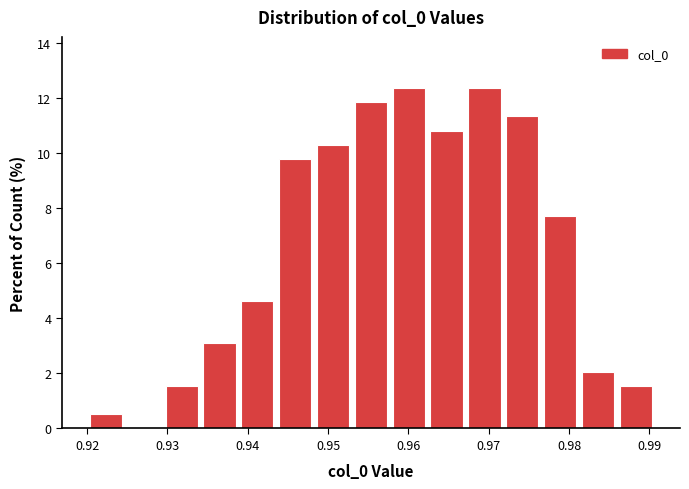

Reading left to right, list every bar in this chart as the range it spans on the x-axis followed by its height. Neither the bar edges nor the heights are printed on the chart, so give them approximately, as read against the axes.

0.920 to 0.925: 0.6
0.925 to 0.929: 0
0.929 to 0.934: 1.6
0.934 to 0.939: 3.0
0.939 to 0.944: 4.6
0.944 to 0.948: 9.8
0.948 to 0.953: 10.4
0.953 to 0.958: 11.8
0.958 to 0.962: 12.4
0.962 to 0.967: 10.8
0.967 to 0.972: 12.4
0.972 to 0.977: 11.4
0.977 to 0.981: 7.8
0.981 to 0.986: 2.0
0.986 to 0.991: 1.6